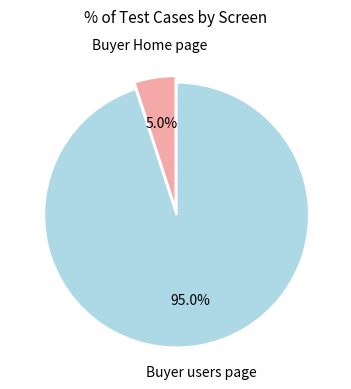

Does any single category account for the majority?

Yes